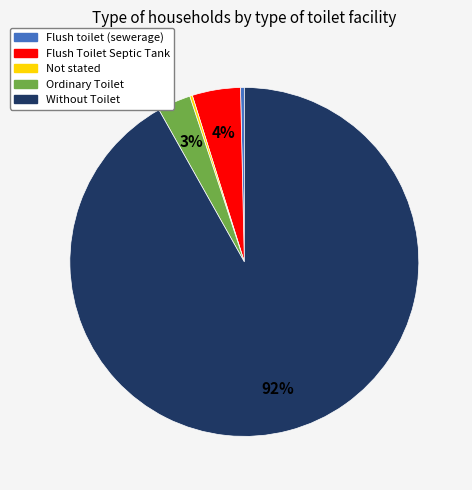

Between Flush Toilet Septic Tank and Without Toilet, which is larger?

Without Toilet